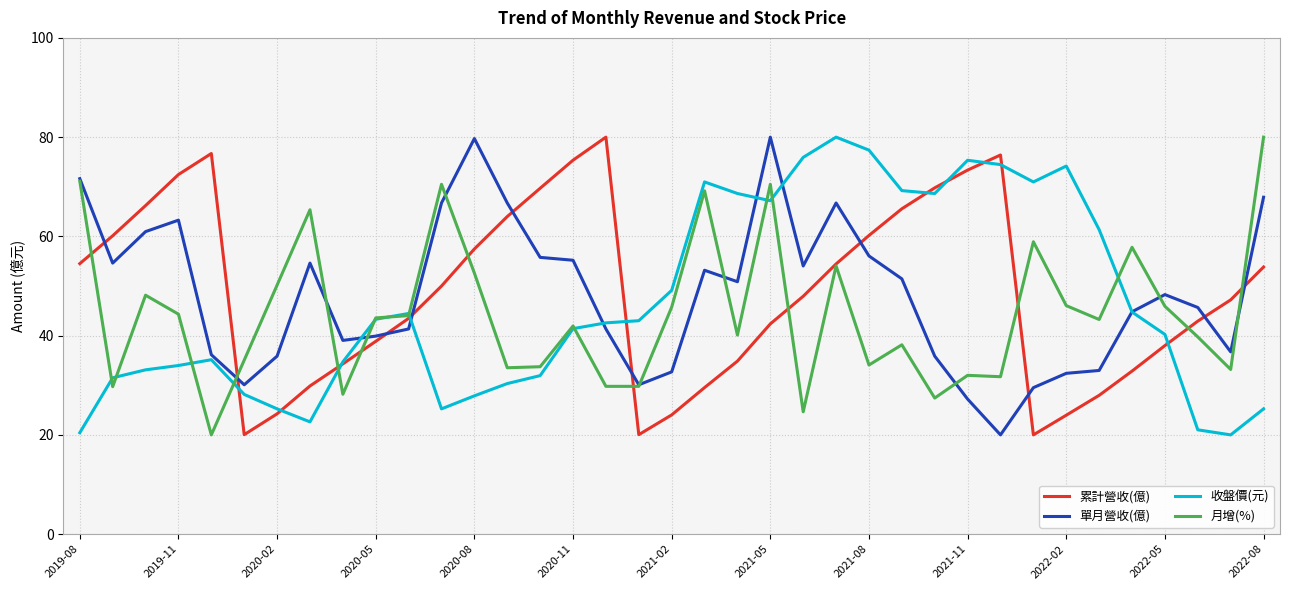

What are all the series names shown in the legend?

累計營收(億), 單月營收(億), 收盤價(元), 月增(%)